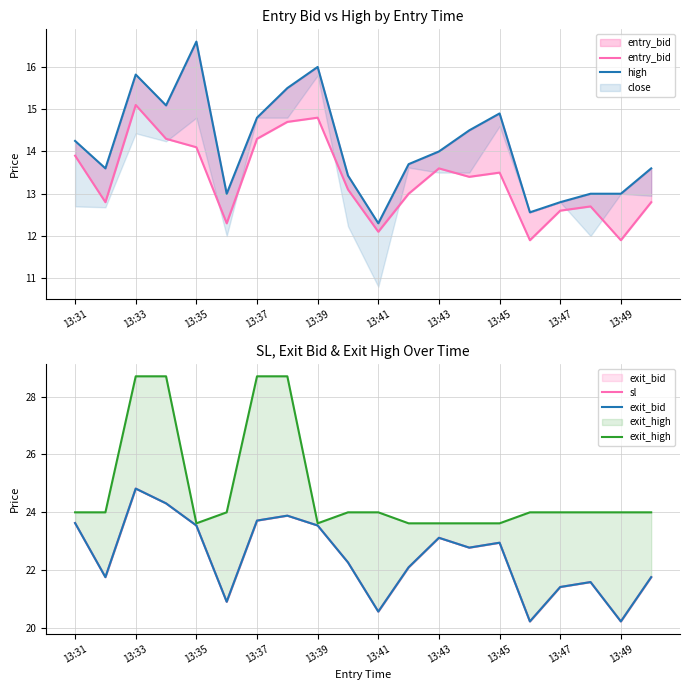

Which series has the largest total across all categories?

exit_high